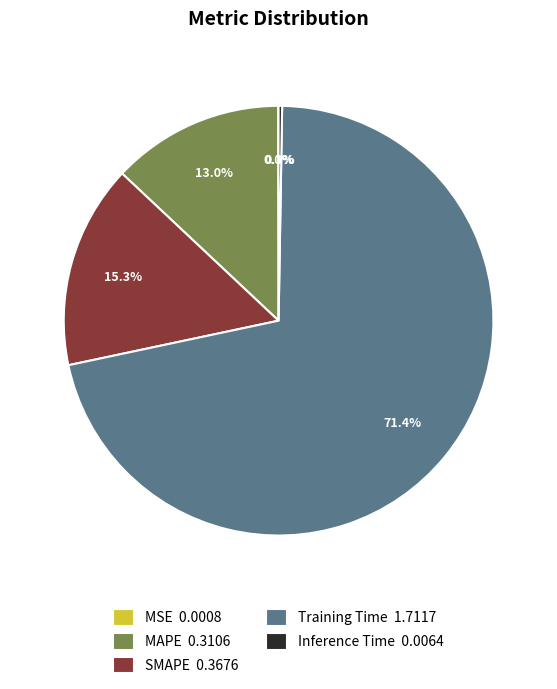

To the nearest percent, what is the combined percentage of Training Time and SMAPE?

87%